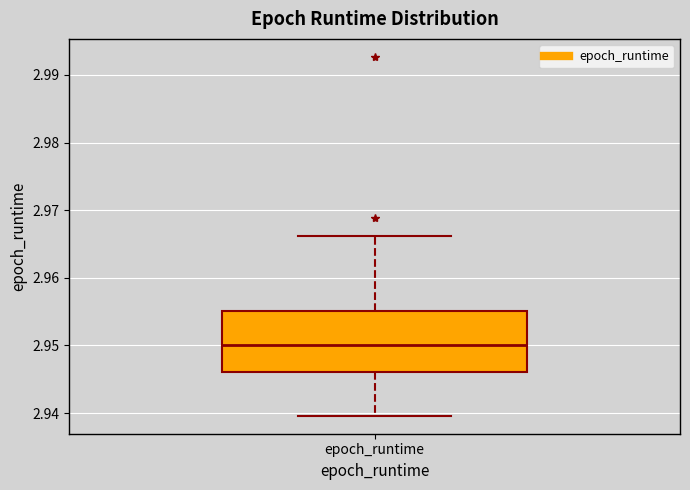

Transcribe this box plot: give where the median line is, the range the box spans, and where the two whiskers end, as read against the y-axis. The values are not printed on the chart, so give them approximately, as read against the axis.

median 2.950, box 2.946 to 2.955, whiskers 2.940 to 2.966